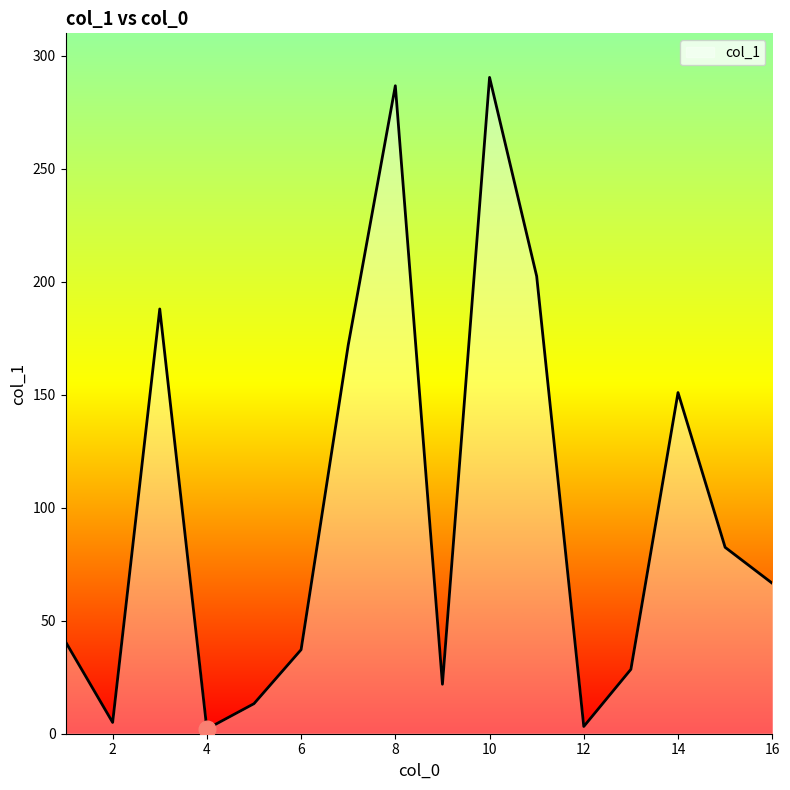

What is the difference between the maximum and minimum values?

288.4